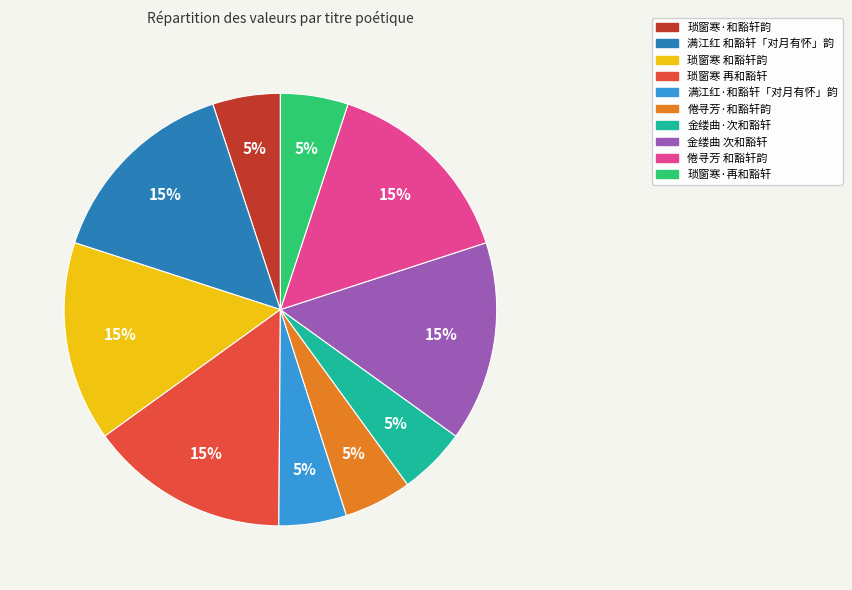

Count the number of slices in the pie.

10